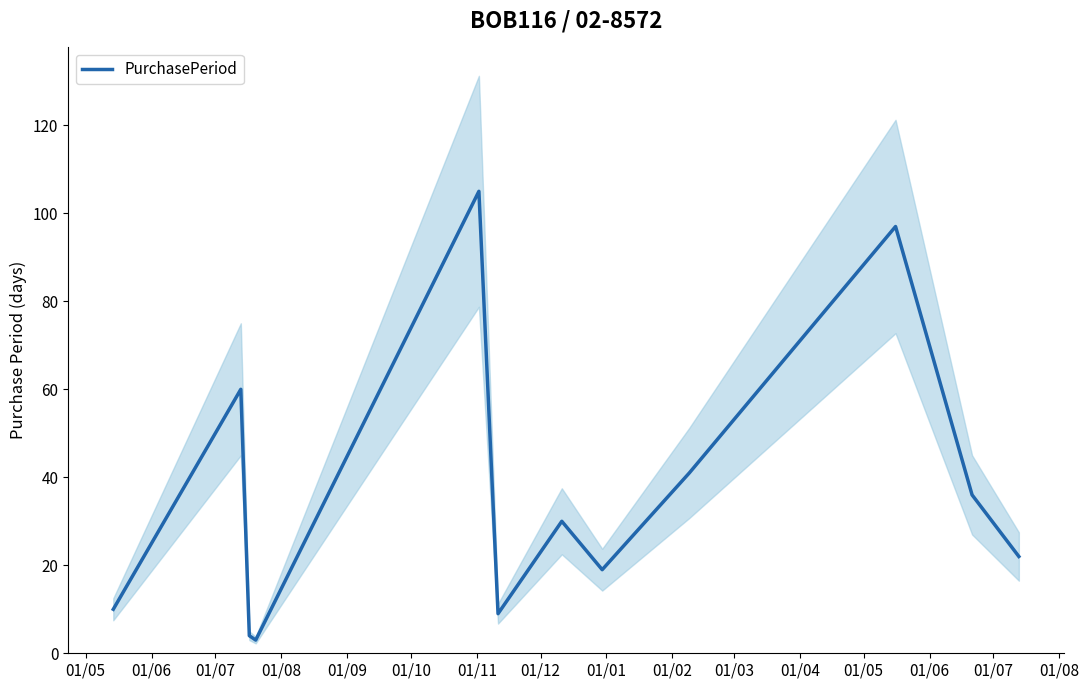

Reading left to right, list all the values displayed in this chart.

10	60	4	3	105	9	30	19	41	97	36	22